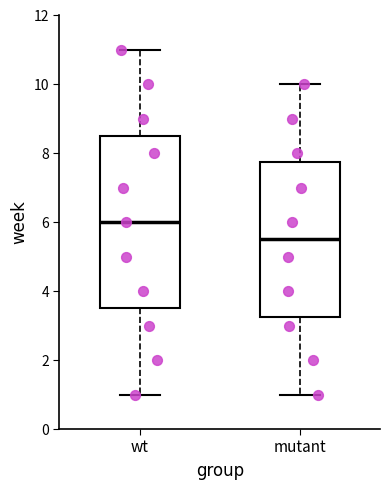

Where does the lower whisker of the box for wt end on the y-axis? The values are not printed on the chart, so give them approximately, as read against the axis.

1.0